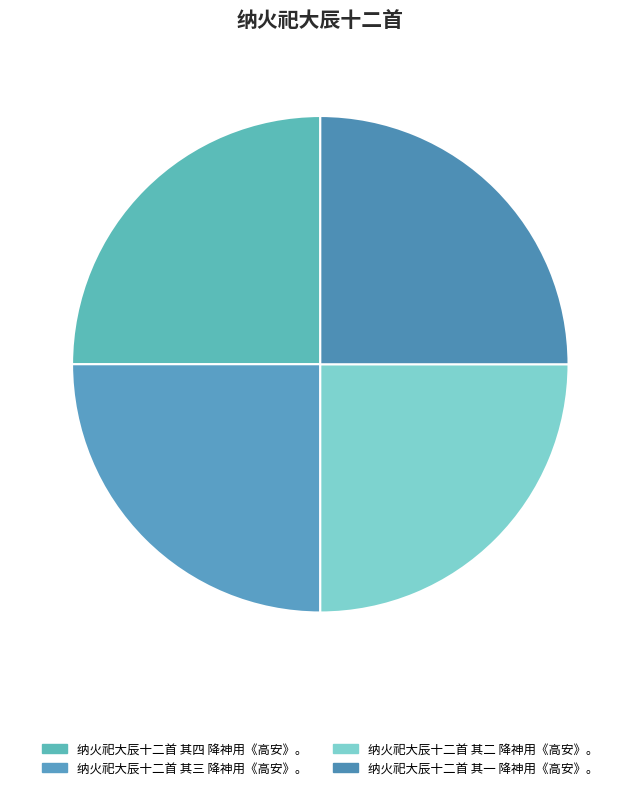

Count the number of slices in the pie.

4